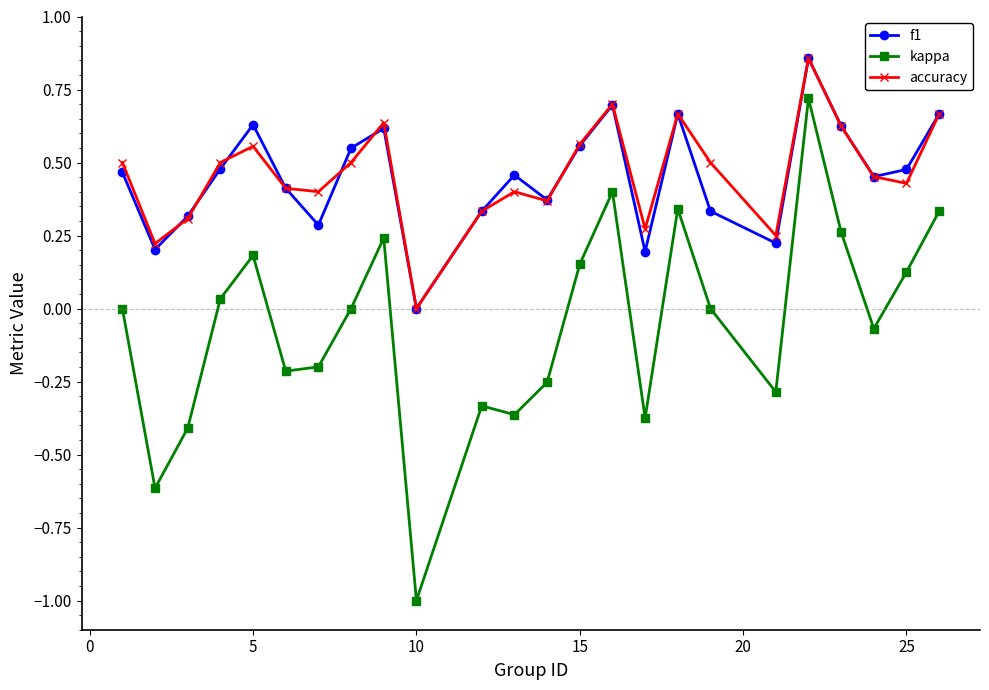

True or false: f1 has more than 1 interior local peaks.

True